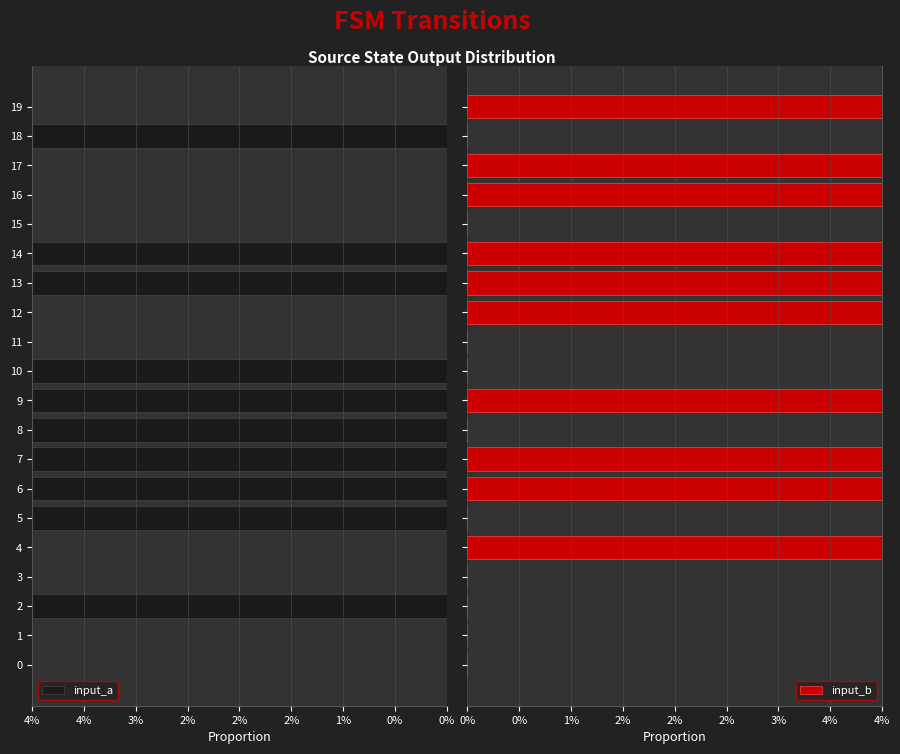

True or false: input_a has a value of 6 at 5.

False